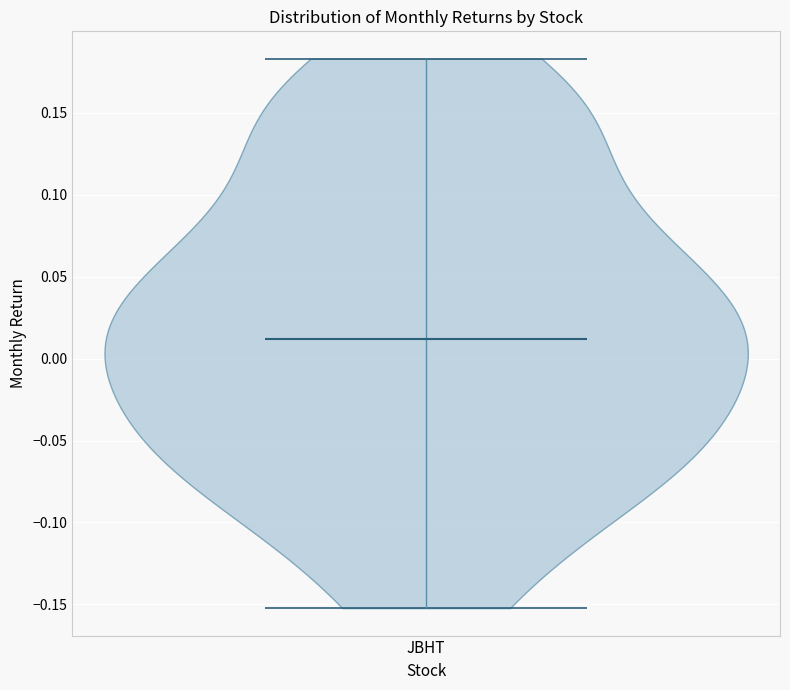

What is the lowest point the violin for JBHT reaches on the y-axis? The values are not printed on the chart, so give them approximately, as read against the axis.

-0.150